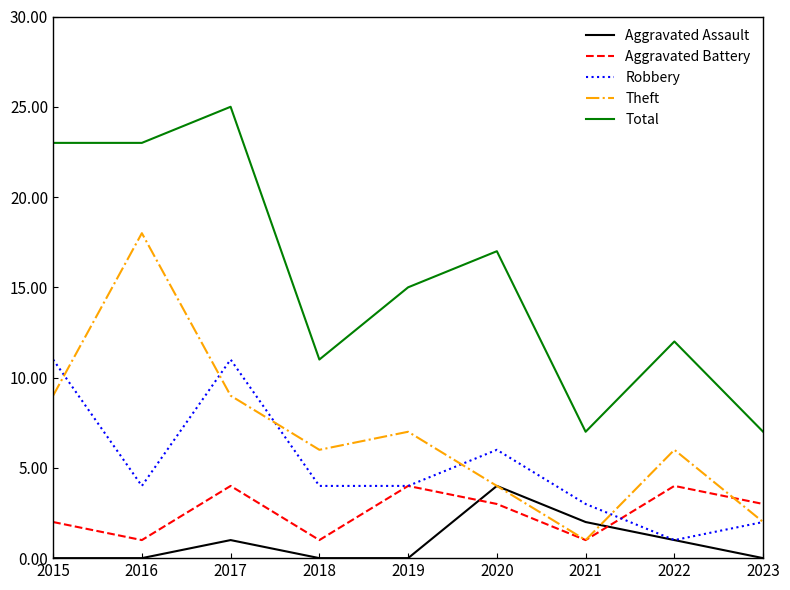

Reading left to right, transcribe all the data shown in this chart.

Aggravated Assault: 0	0	1	0	0	4	2	1	0
Aggravated Battery: 2	1	4	1	4	3	1	4	3
Robbery: 11	4	11	4	4	6	3	1	2
Theft: 9	18	9	6	7	4	1	6	2
Total: 23	23	25	11	15	17	7	12	7